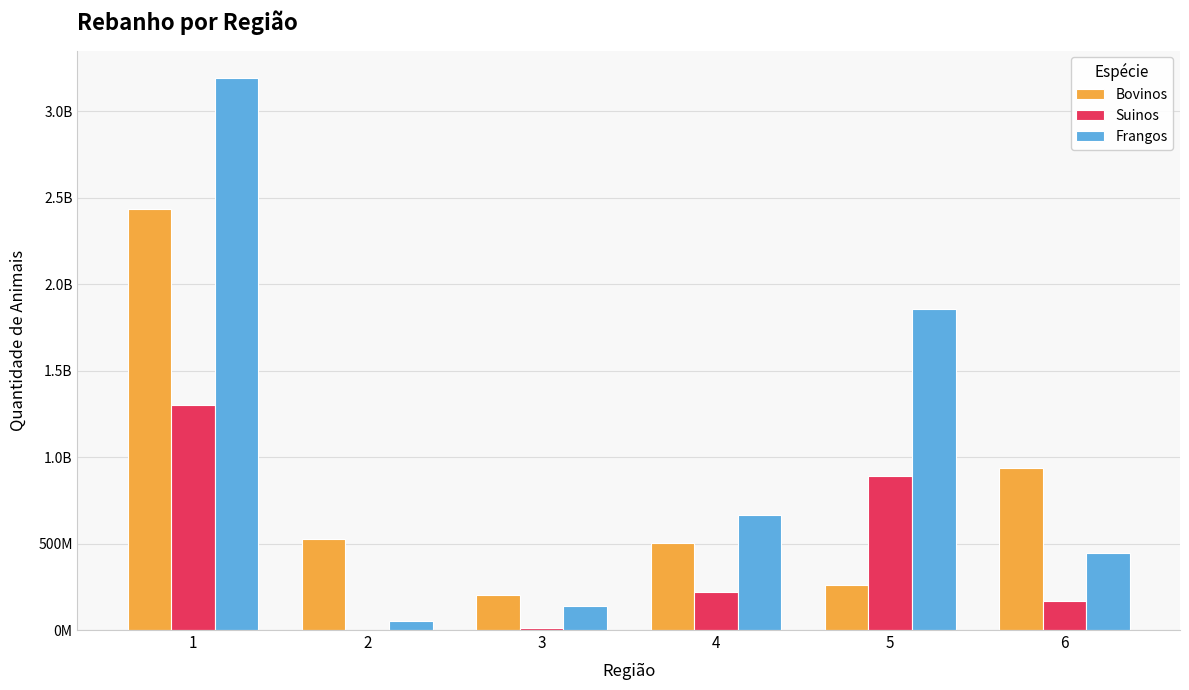

True or false: Frangos has a value of 5025024549 at 1.

False